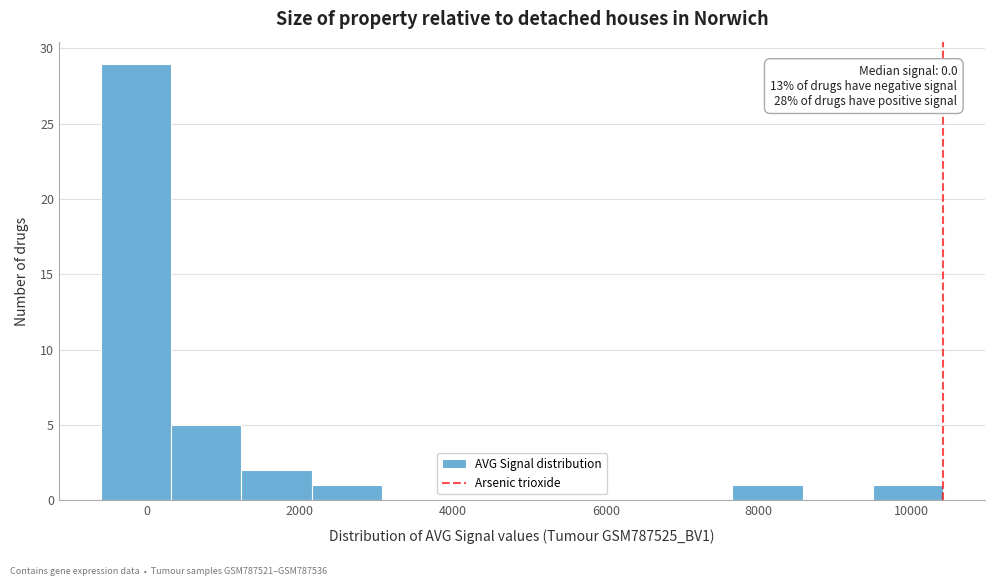

Which range on the x-axis has the tallest bar?

-600 to 400